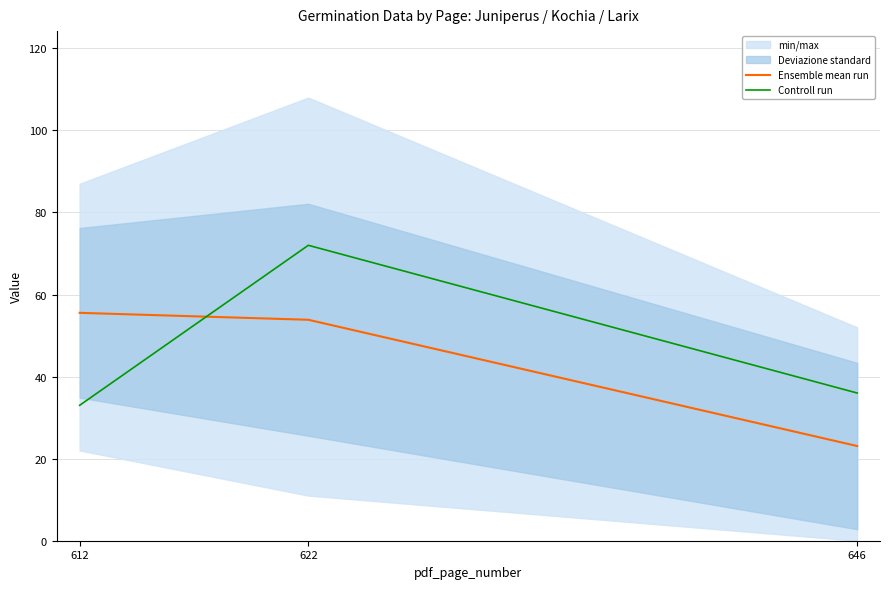

What is the sum of the Controll run values at 612 and 646?

69.0